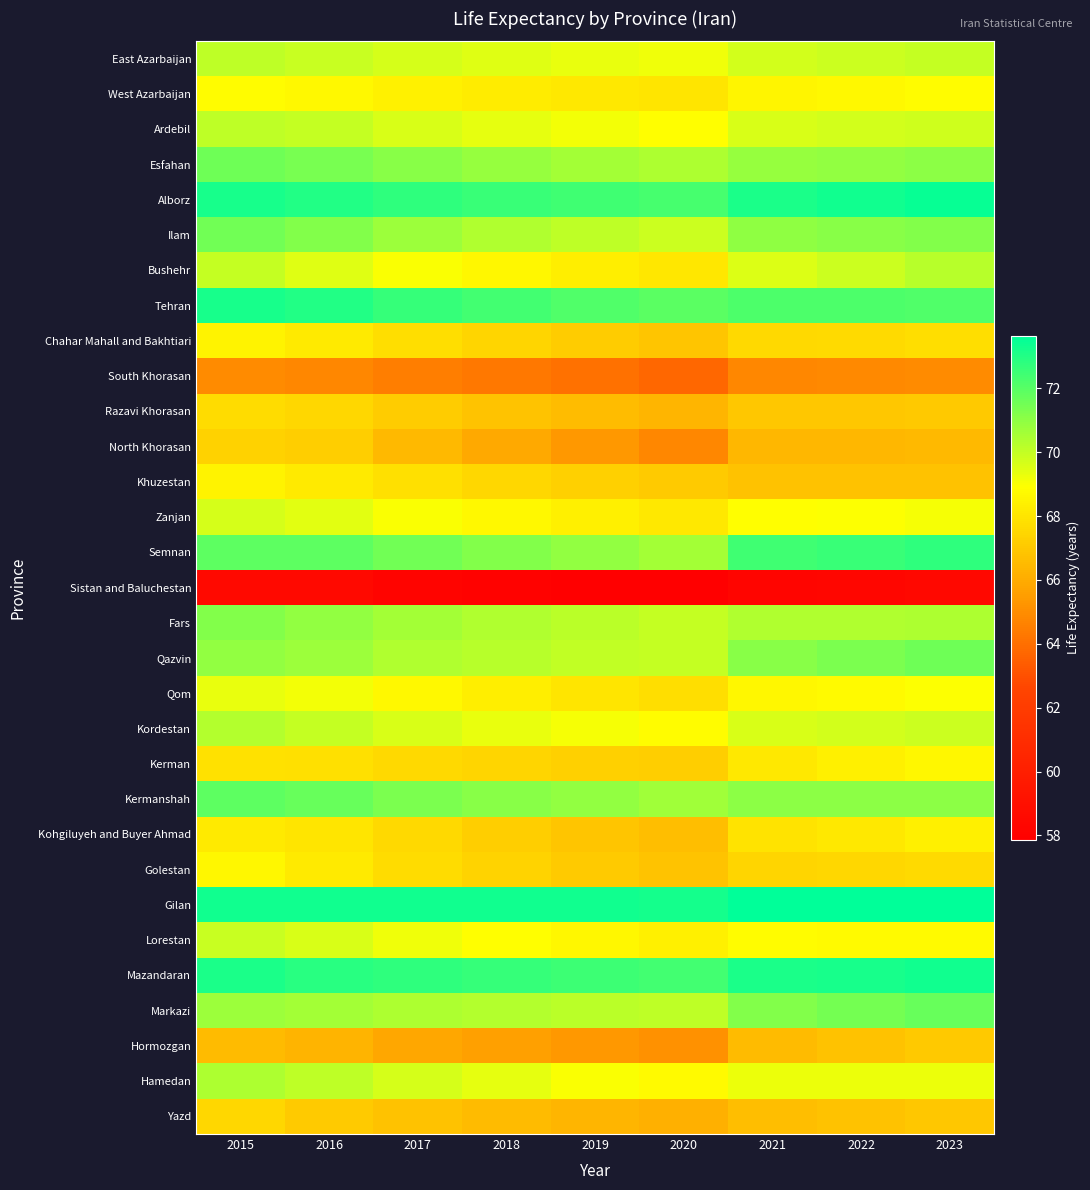

Which series has the widest spread of values?

North Khorasan